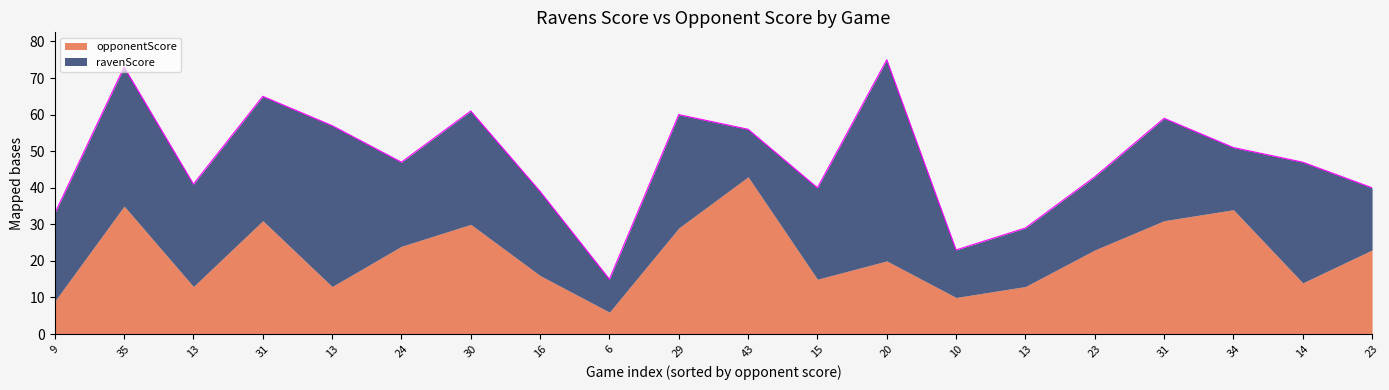

Does the chart display data point markers on the line(s)?

No